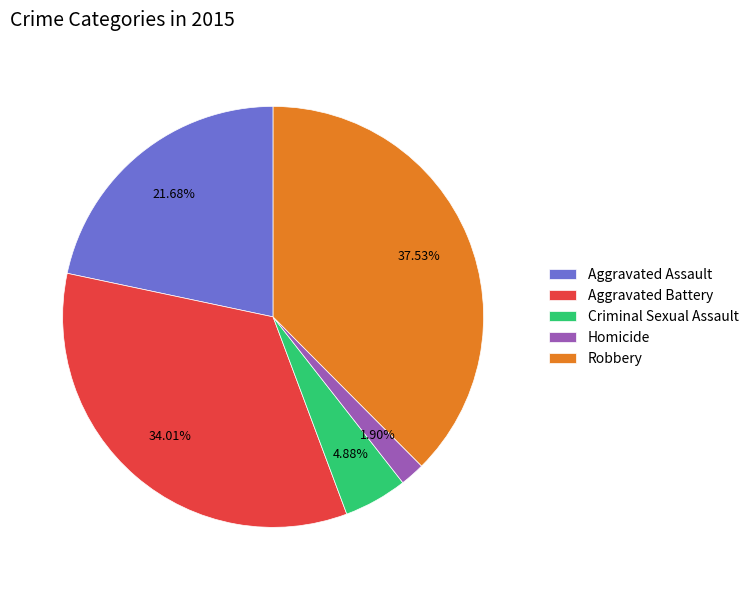

Which slice is the smallest?

Homicide